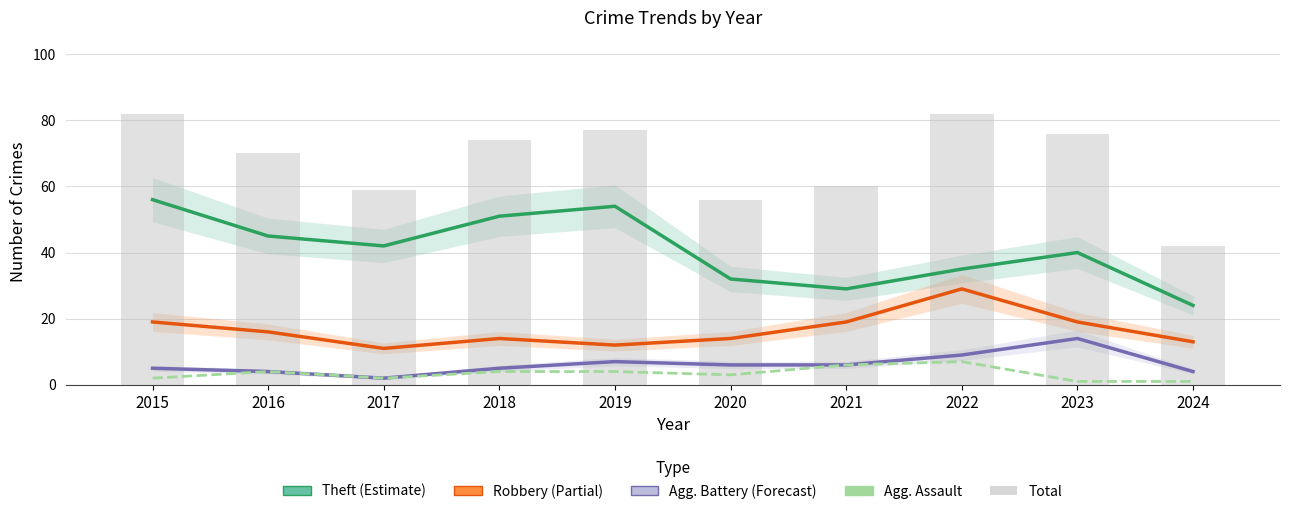

At which label does Robbery reach its minimum?

2017